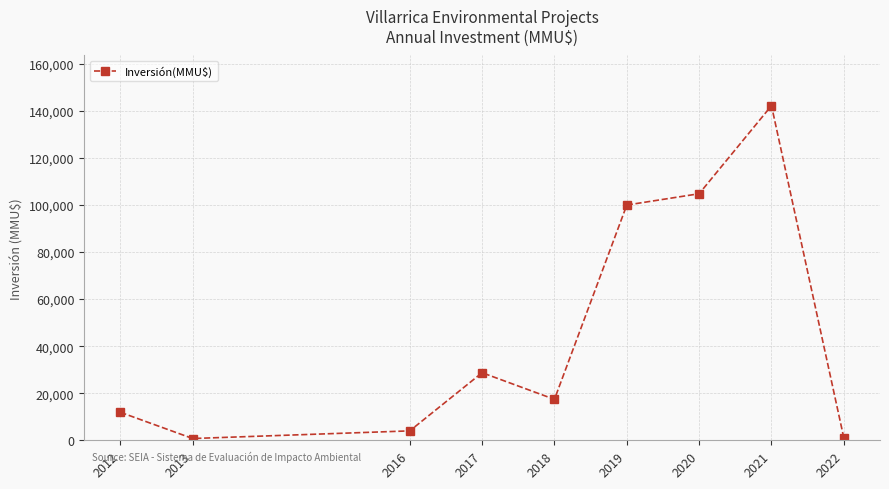

What is the change in value from 2016 to 2021?

+138238